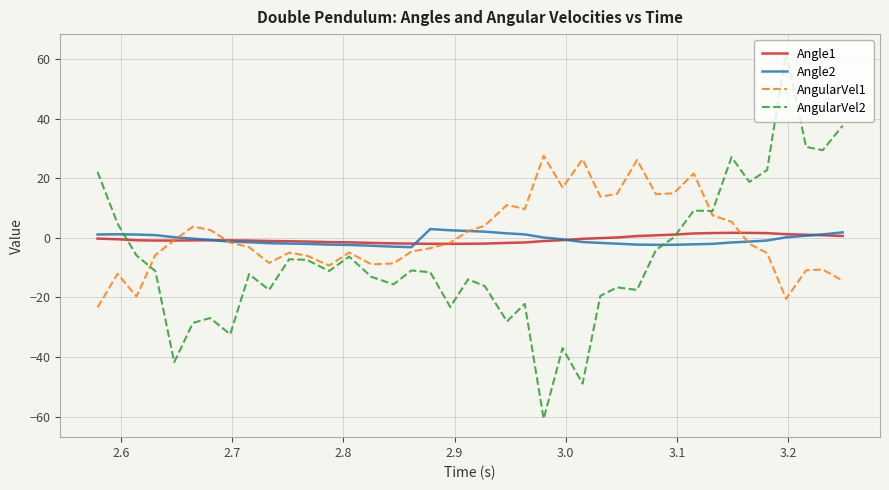

Which series has the largest range (max minus min)?

AngularVel2